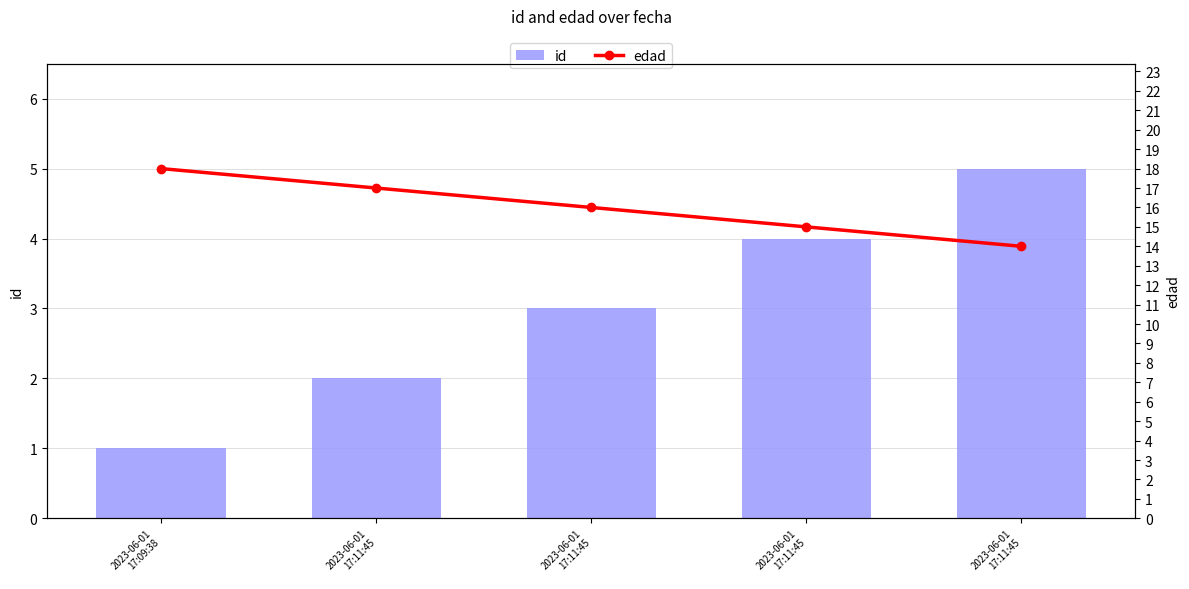

The id series shows 2 at 2023-06-01
17:09:38. True or false?

False